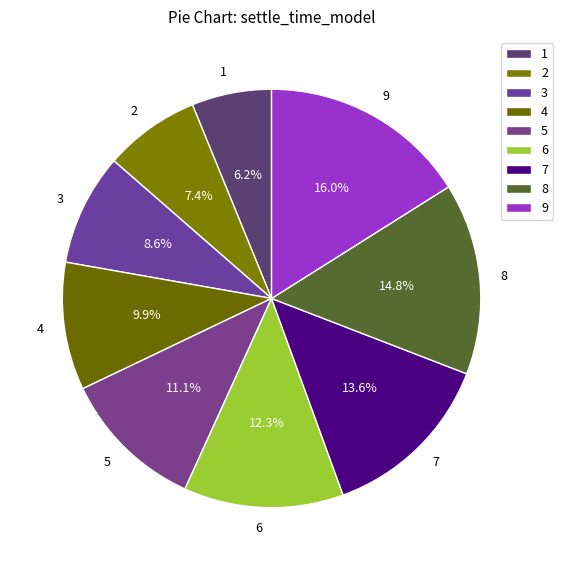

Between 4 and 2, which is larger?

4